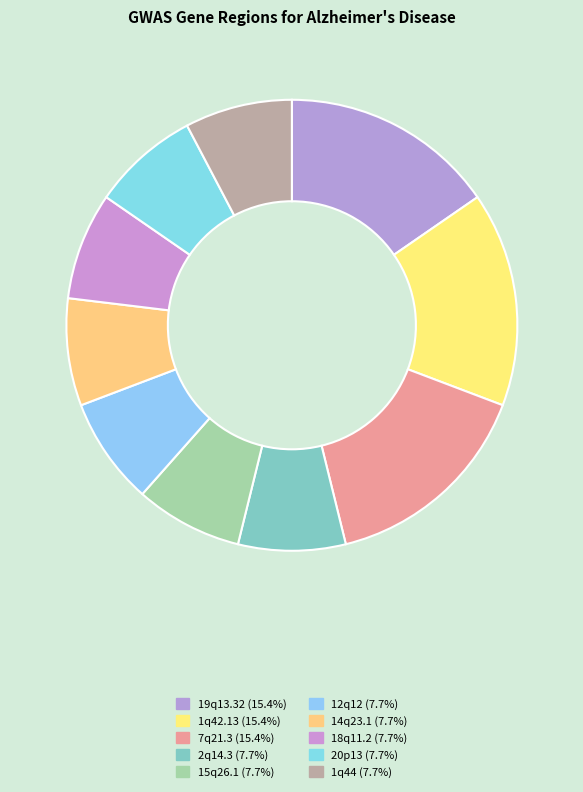

To the nearest percent, what is the combined percentage of 7q21.3 and 1q42.13?

31%